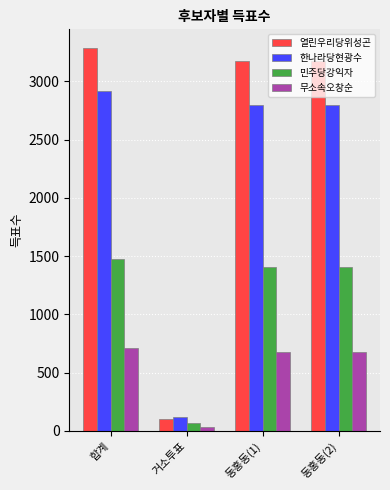

Reading left to right, what are all the values shown in this chart?

열린우리당위성곤: 3282	104	3178	3178
한나라당현광수: 2920	119	2801	2801
민주당강익자: 1477	67	1410	1410
무소속오창순: 712	33	679	679